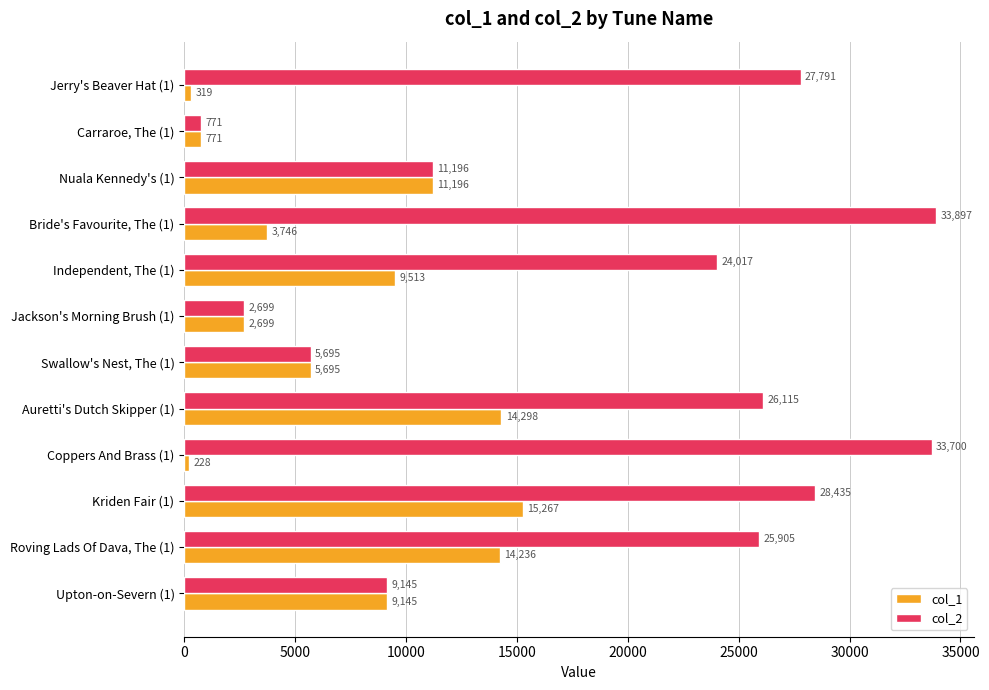

What is the difference between the maximum and second lowest values in the col_2 series?

31198